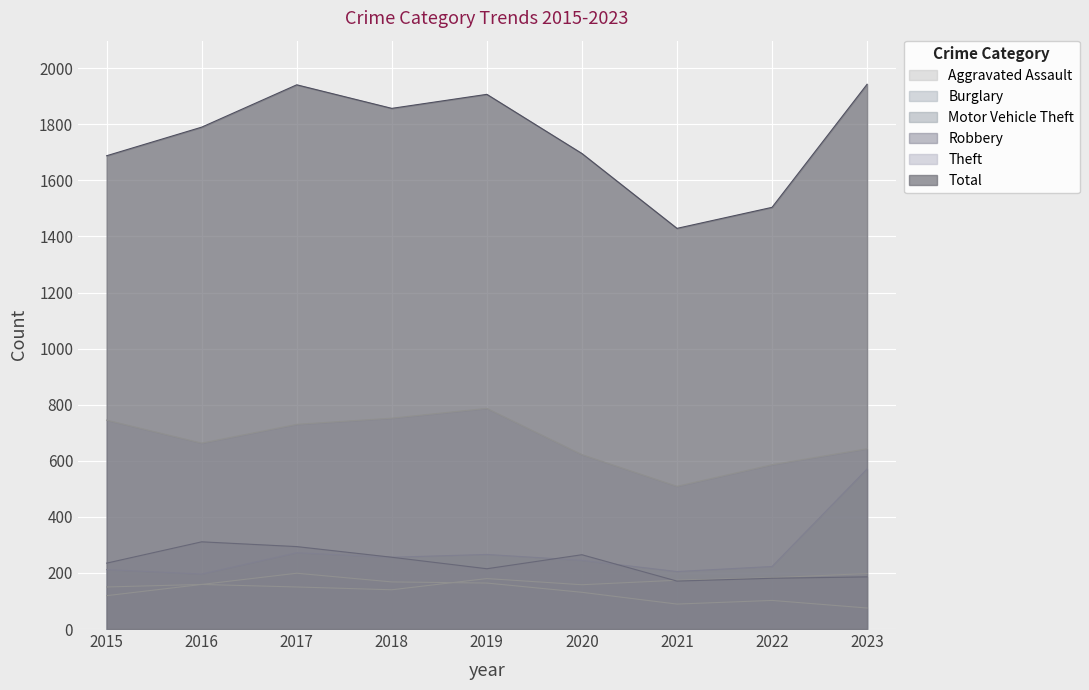

What is the sum of all Aggravated Assault values?

1461